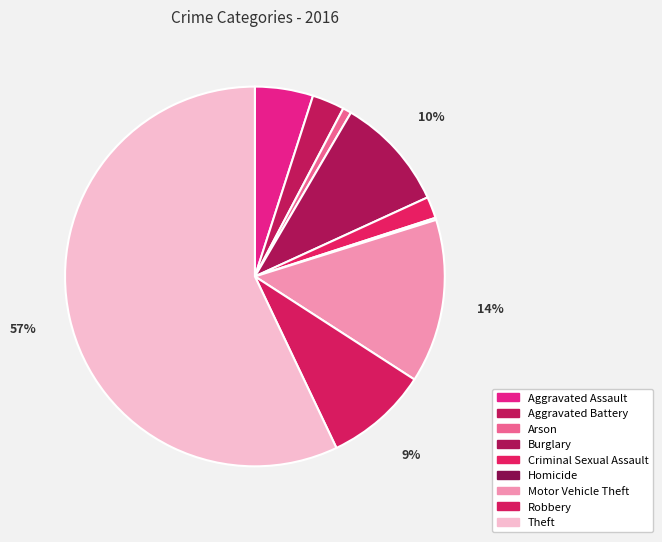

Which slice is the smallest?

Homicide